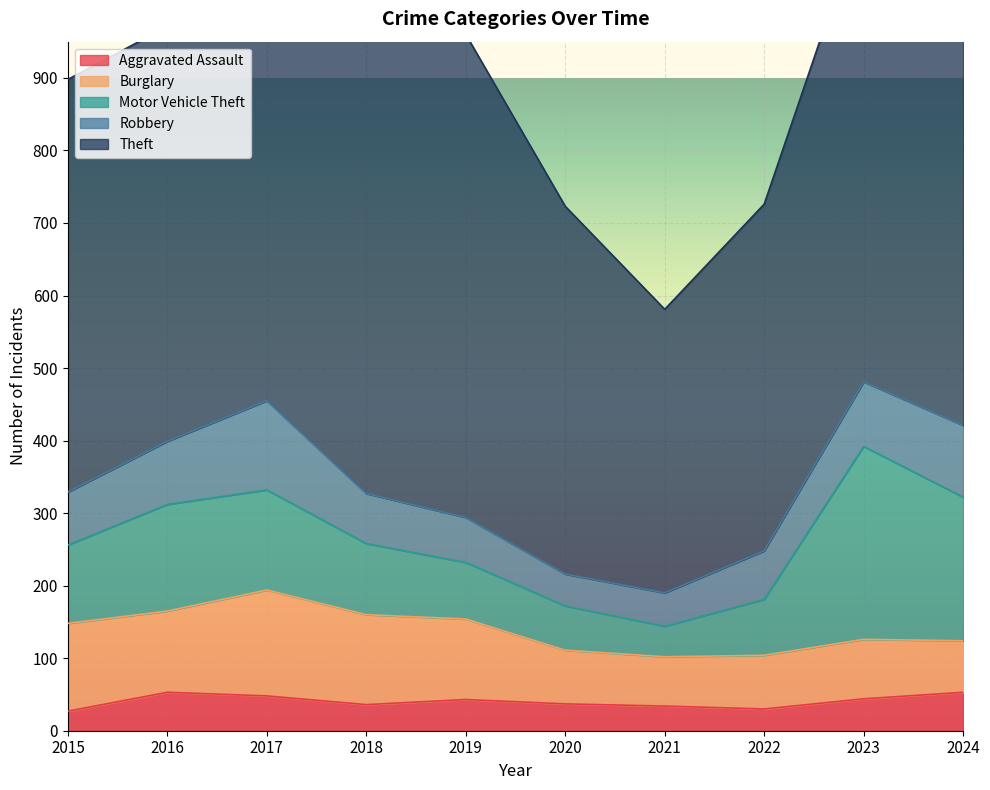

What is the difference between the second highest and second lowest values in the Burglary series?

53